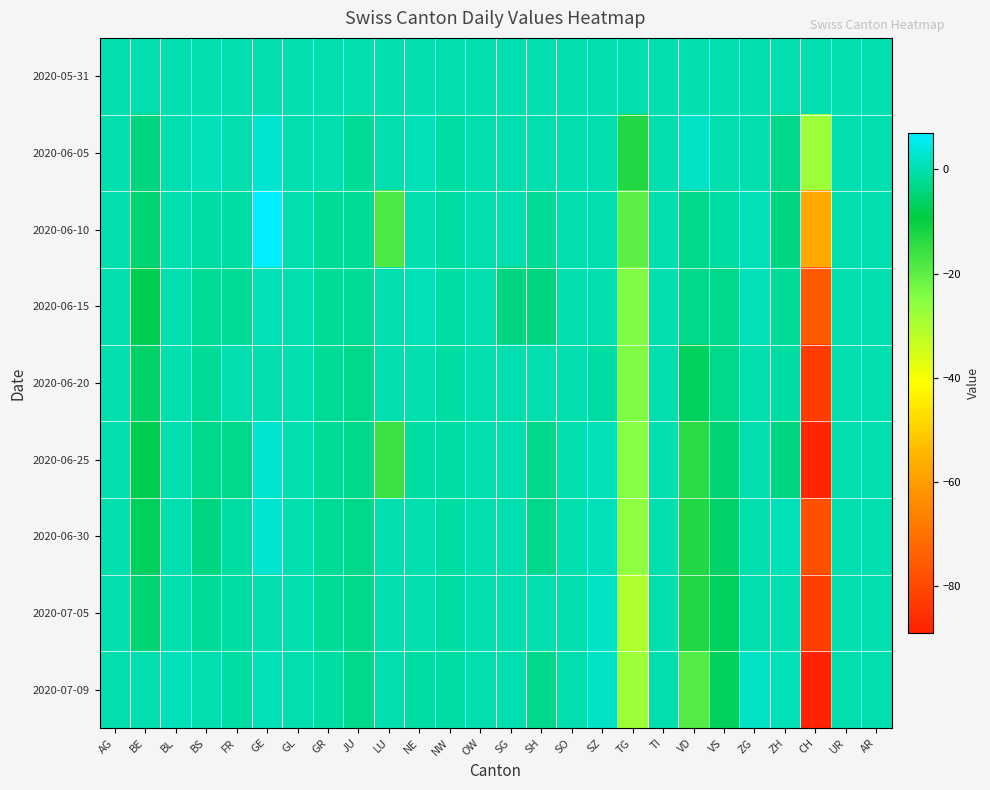

At which category is the sum across all series the highest?

GE